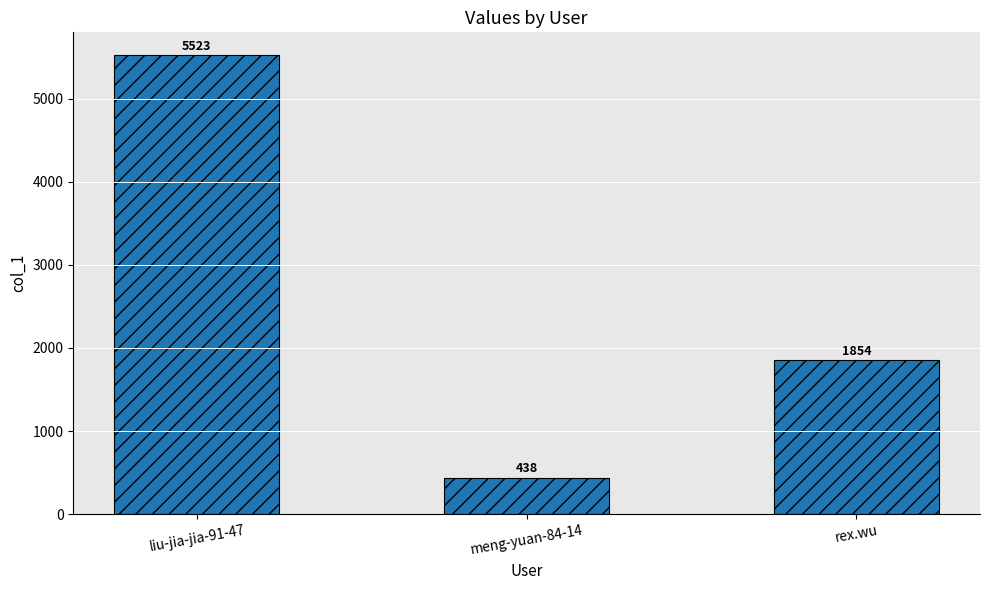

What is the sum of the values at liu-jia-jia-91-47 and rex.wu?

7377